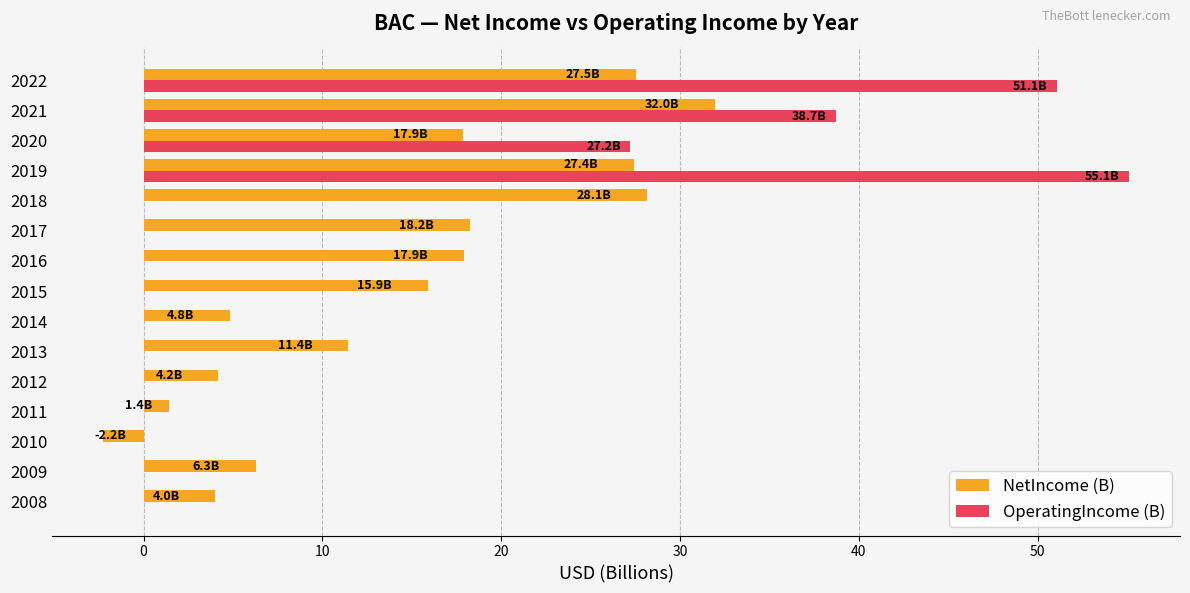

Is it true that NetIncome (B) equals 45.4 at 2019?

False